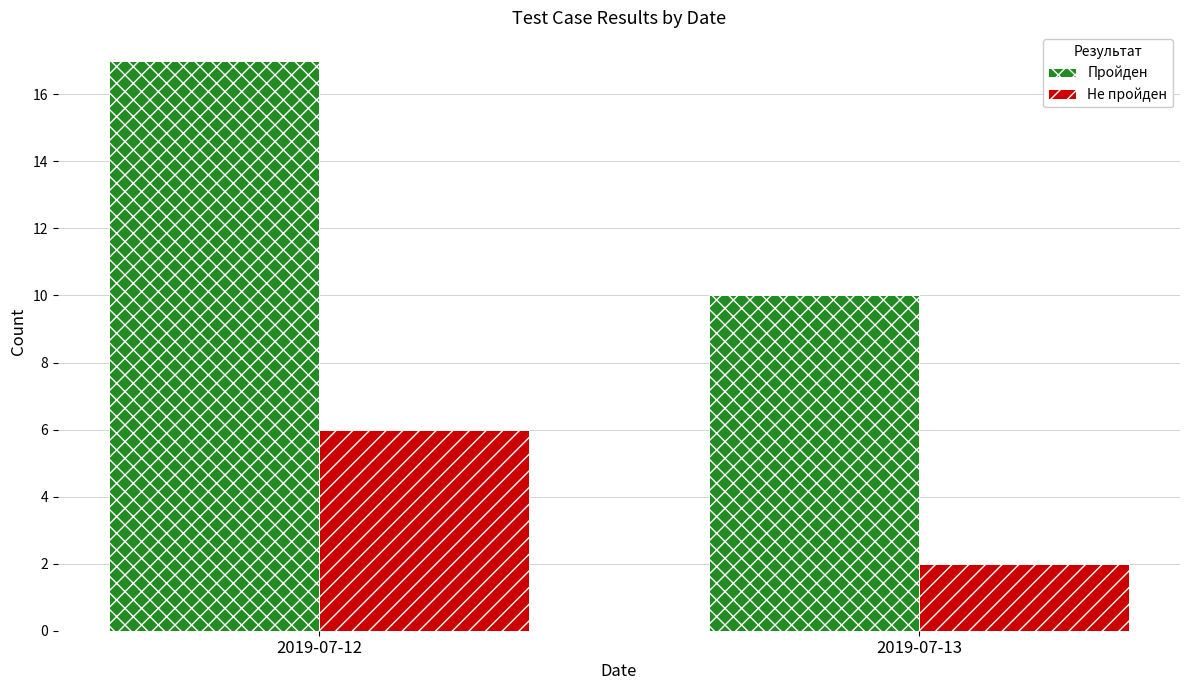

At 2019-07-13, list the series in order from largest to smallest.

Пройден, Не пройден